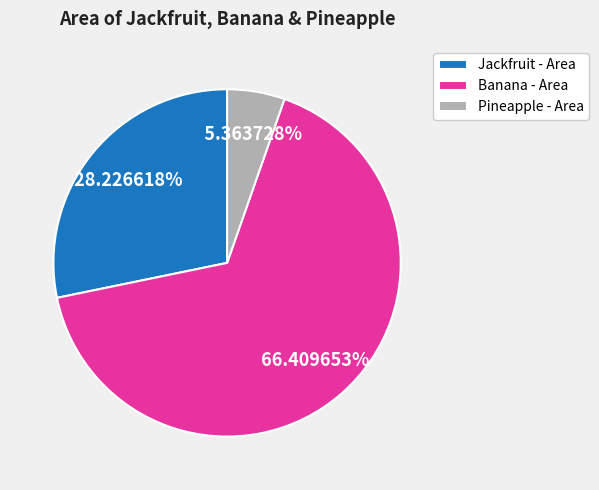

To the nearest percent, what is the difference between the largest and smallest slice percentages?

61%